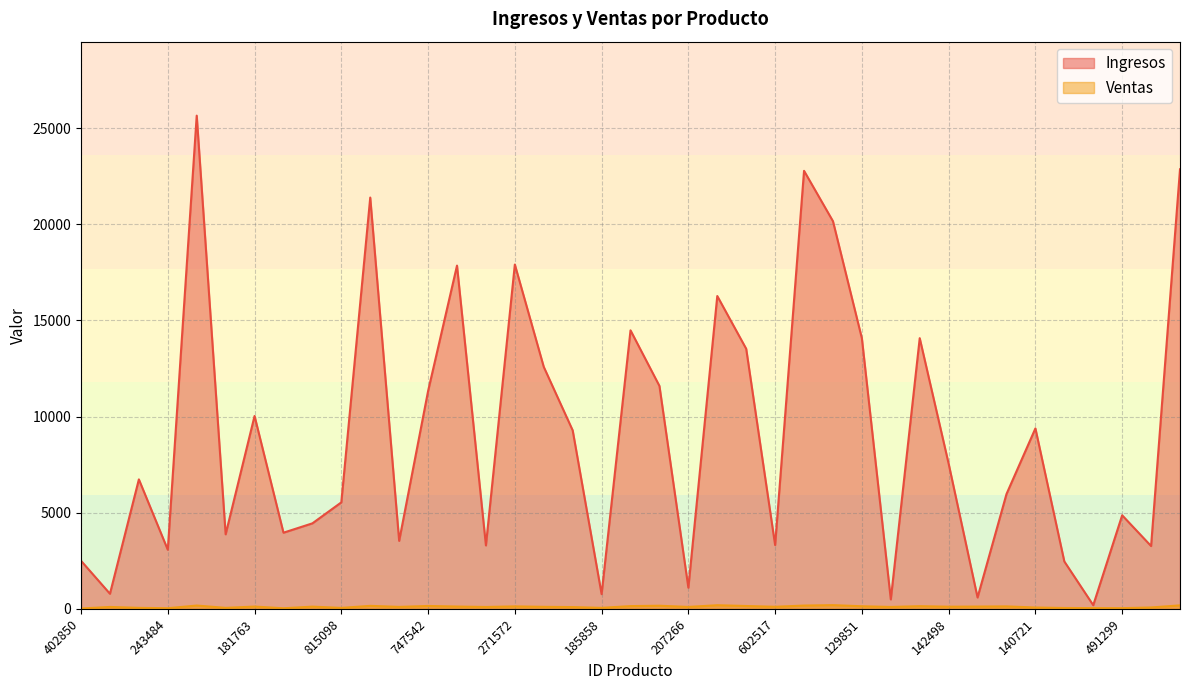

What is the difference between the Ingresos values at 690368 and 430342?

12934